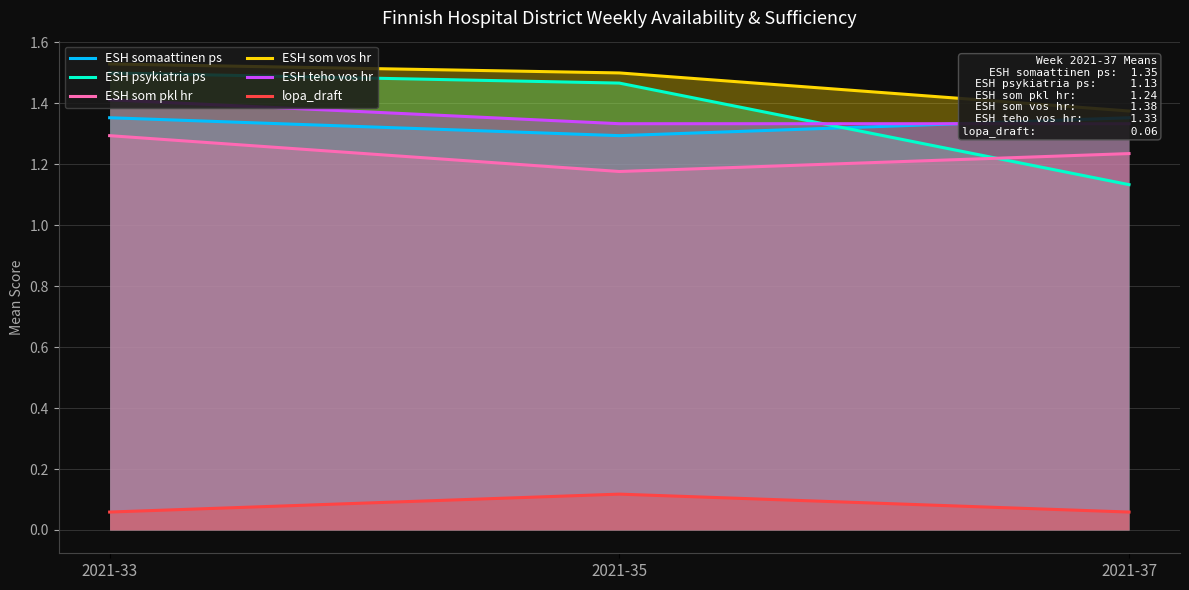

Which series has the largest total across all categories?

ESH som vos hr